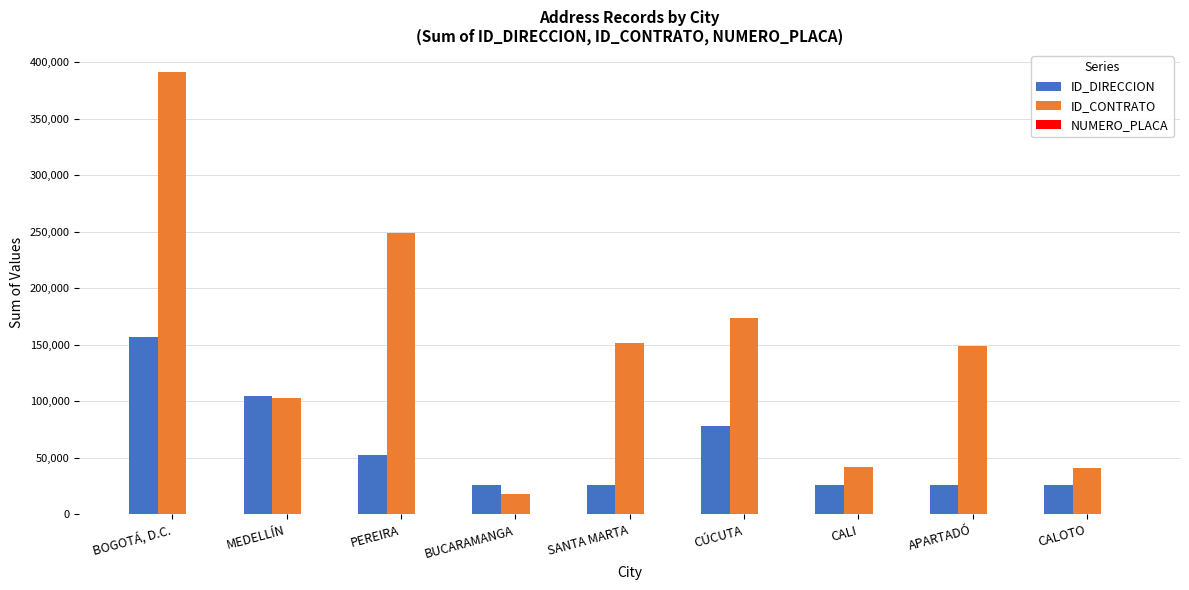

Between SANTA MARTA and CALOTO, which series saw the biggest shift?

ID_CONTRATO